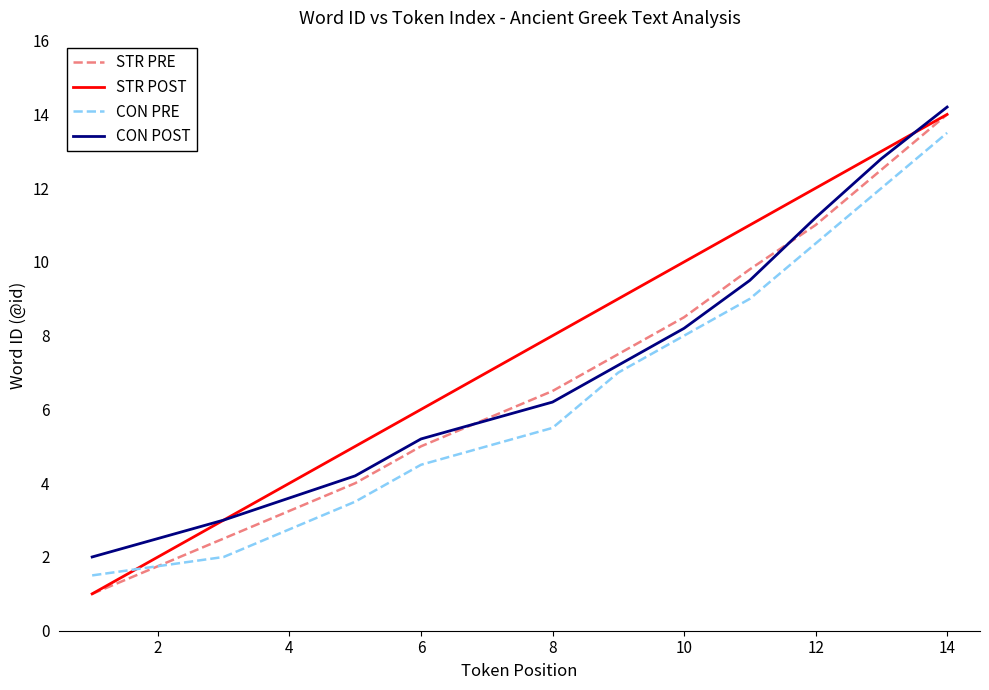

What is the minimum value for STR POST?

1.0